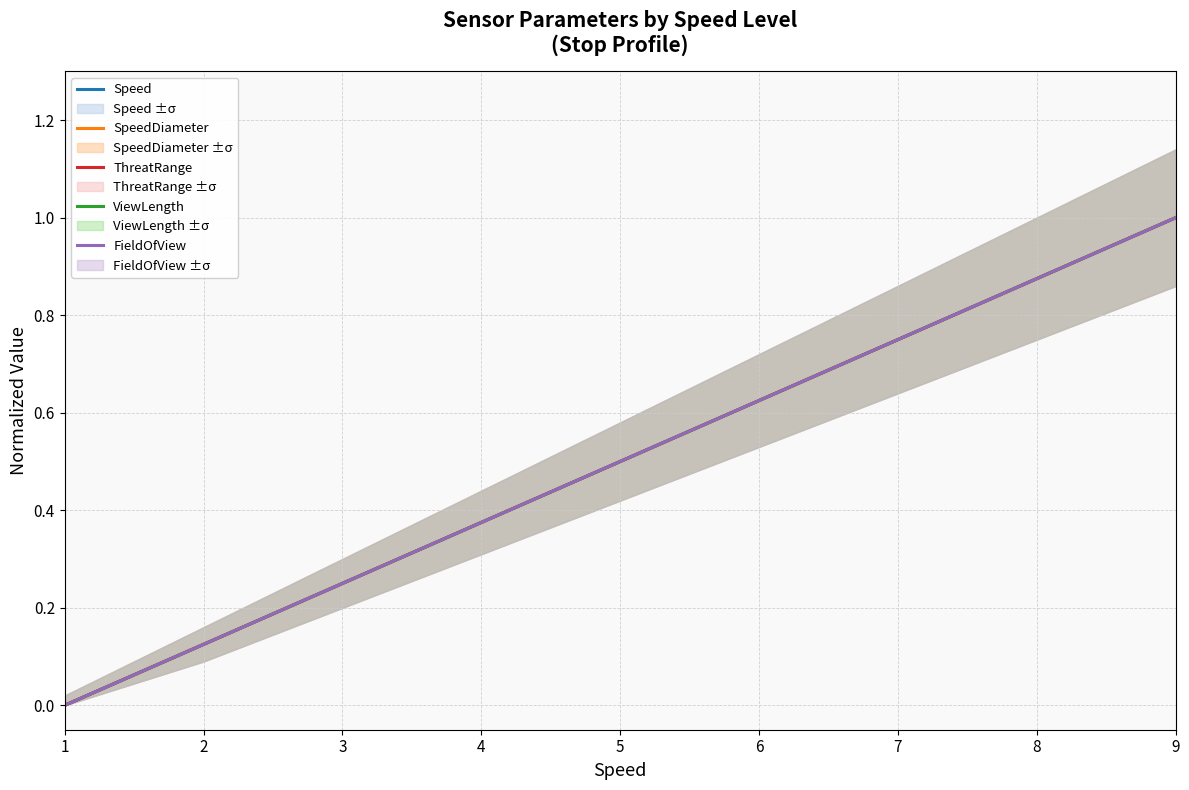

The value of ViewLength at 1 is -0.4. True or false?

False